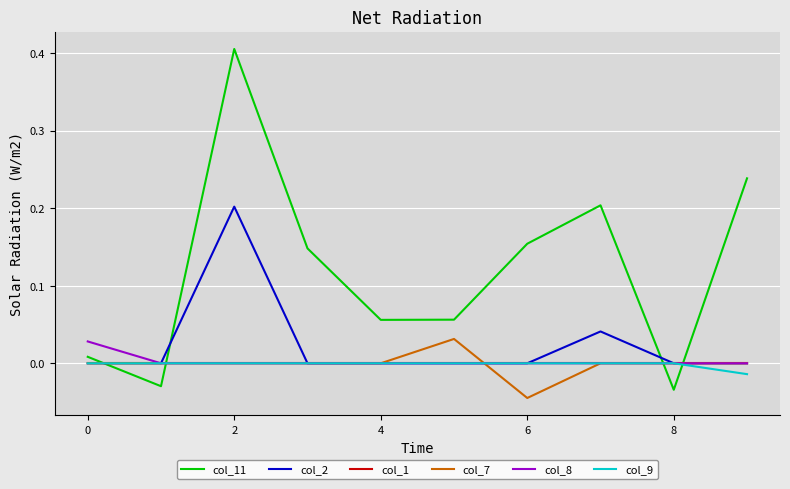

Which series has the largest total across all categories?

col_11